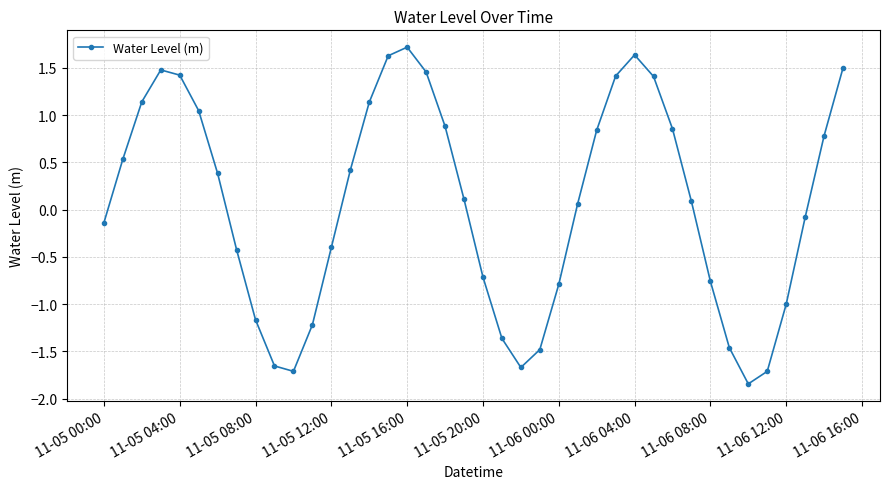

How many interior local peaks (higher than both neighbors) does the data have?

3